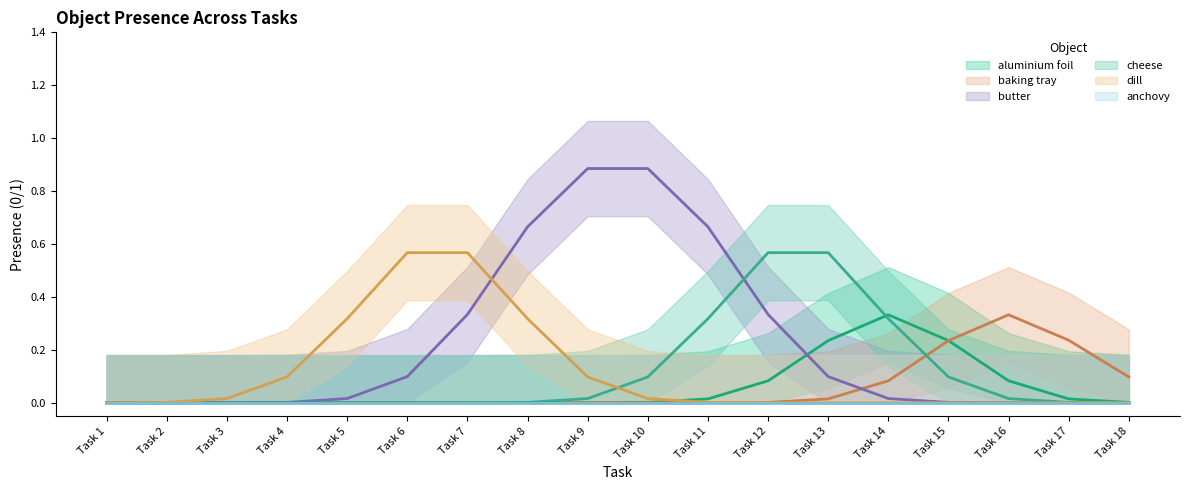

True or false: aluminium foil and dill cross at least once.

False